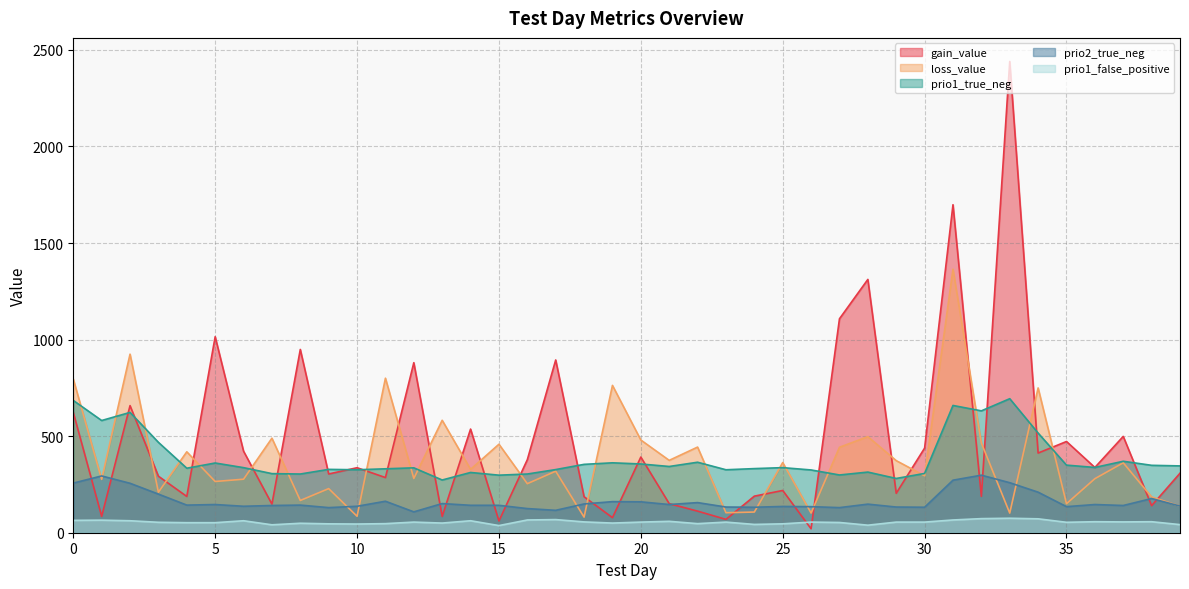

Between 5 and 7, which series saw the biggest shift?

gain_value